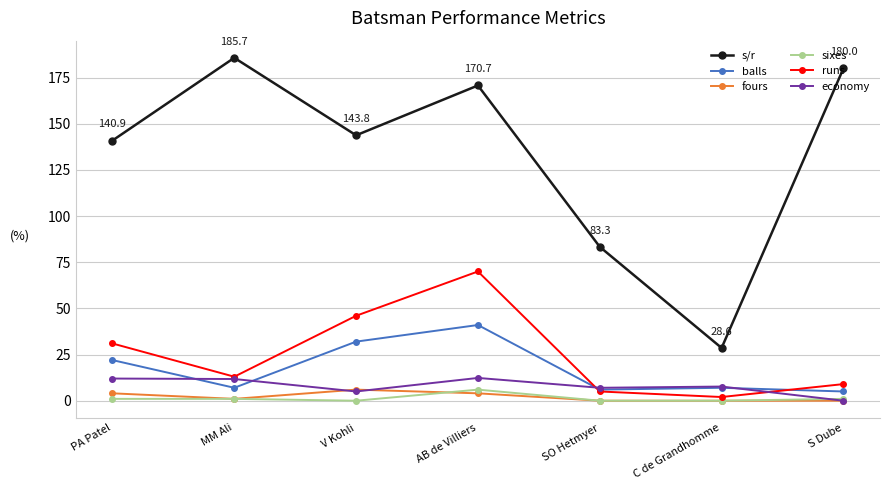

At which category is the sum across all series the highest?

AB de Villiers